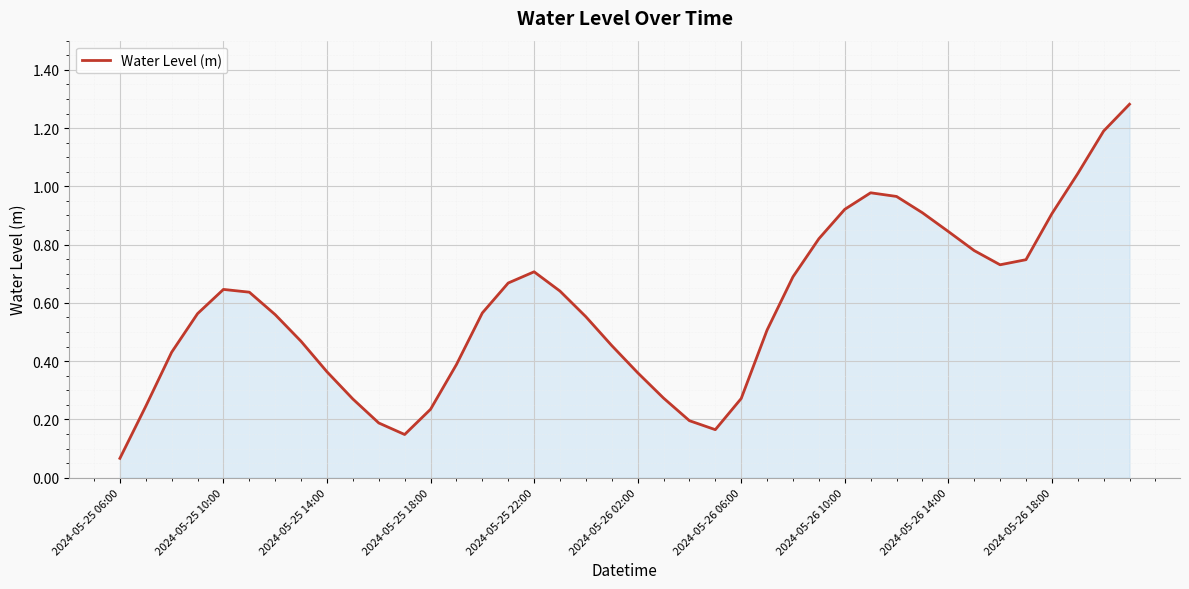

What is the difference between the maximum and minimum values?

1.2